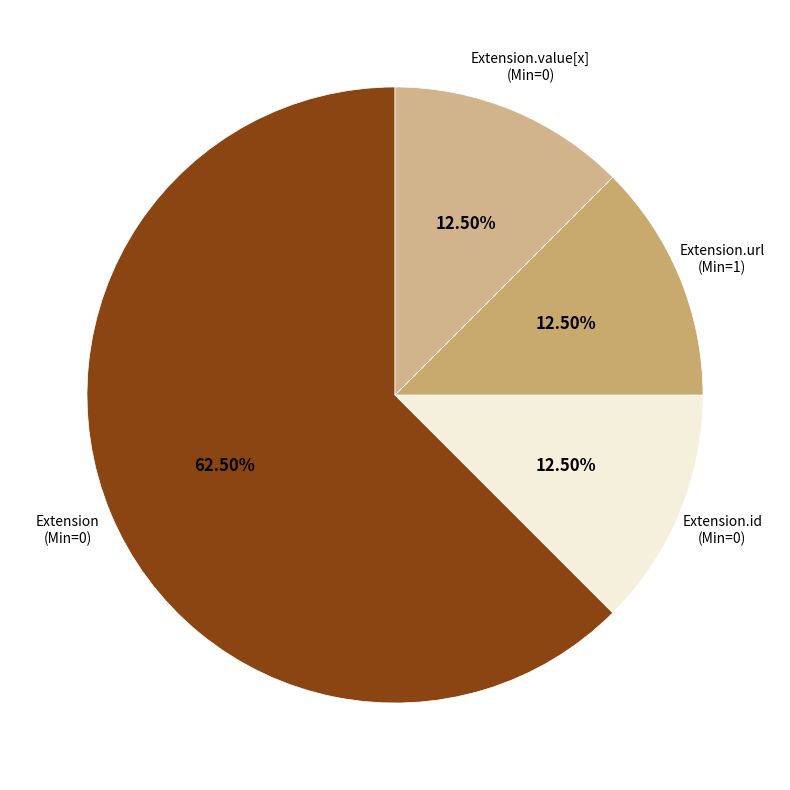

Which slice represents more than half of the pie?

Extension